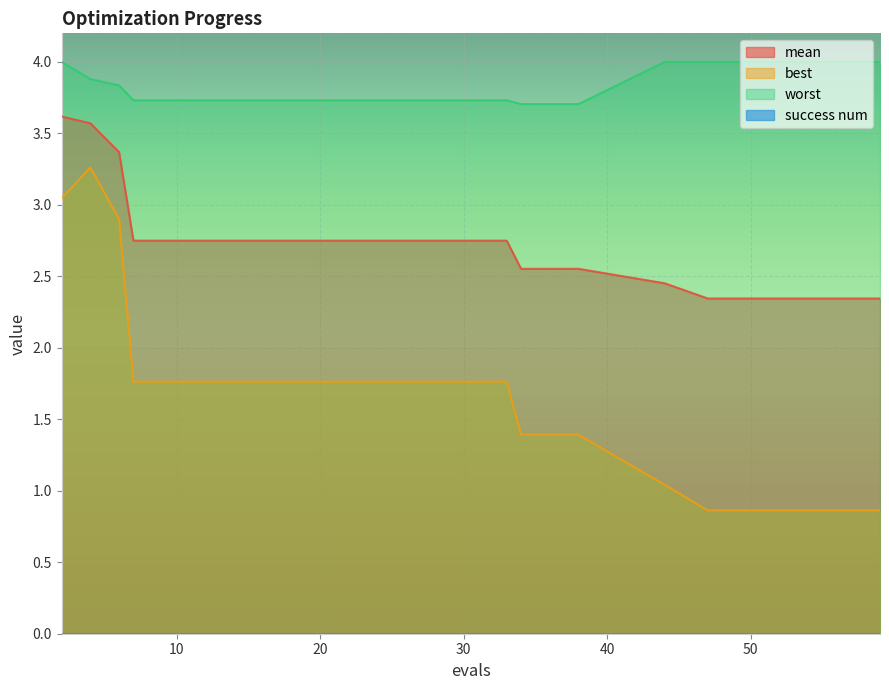

What is the value of the mean point at the 24th from the left?

2.3